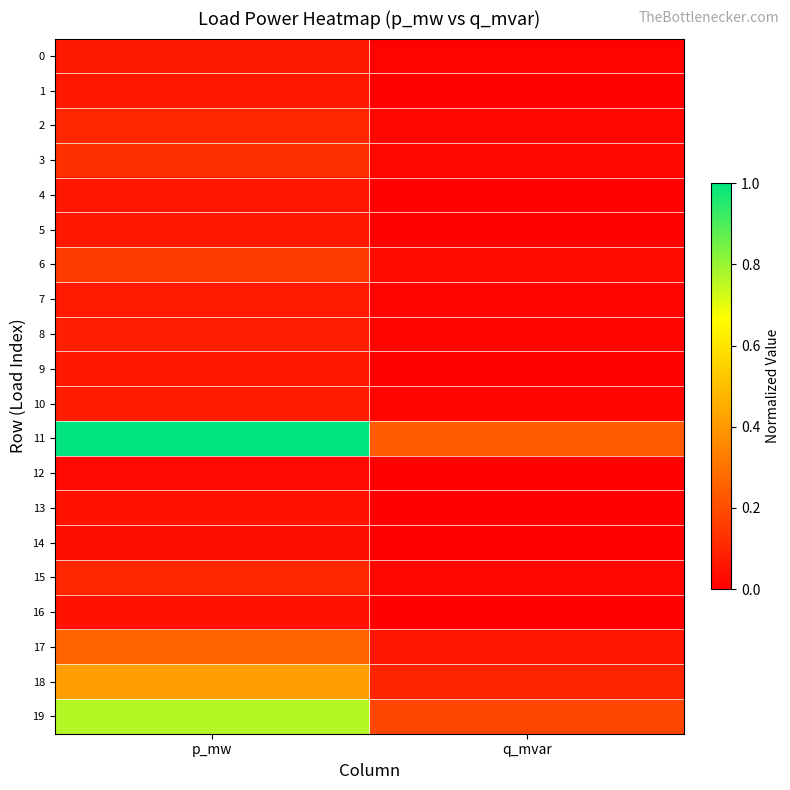

Reading left to right, extract all data points from this chart.

0: p_mw=0.1	q_mvar=0.0
1: p_mw=0.1	q_mvar=0.0
2: p_mw=0.1	q_mvar=0.0
3: p_mw=0.1	q_mvar=0.0
4: p_mw=0.1	q_mvar=0.0
5: p_mw=0.1	q_mvar=0.0
6: p_mw=0.2	q_mvar=0.0
7: p_mw=0.1	q_mvar=0.0
8: p_mw=0.1	q_mvar=0.0
9: p_mw=0.1	q_mvar=0.0
10: p_mw=0.1	q_mvar=0.0
11: p_mw=1.0	q_mvar=0.2
12: p_mw=0.0	q_mvar=0.0
13: p_mw=0.0	q_mvar=0.0
14: p_mw=0.0	q_mvar=0.0
15: p_mw=0.1	q_mvar=0.0
16: p_mw=0.0	q_mvar=0.0
17: p_mw=0.3	q_mvar=0.1
18: p_mw=0.4	q_mvar=0.1
19: p_mw=0.8	q_mvar=0.2